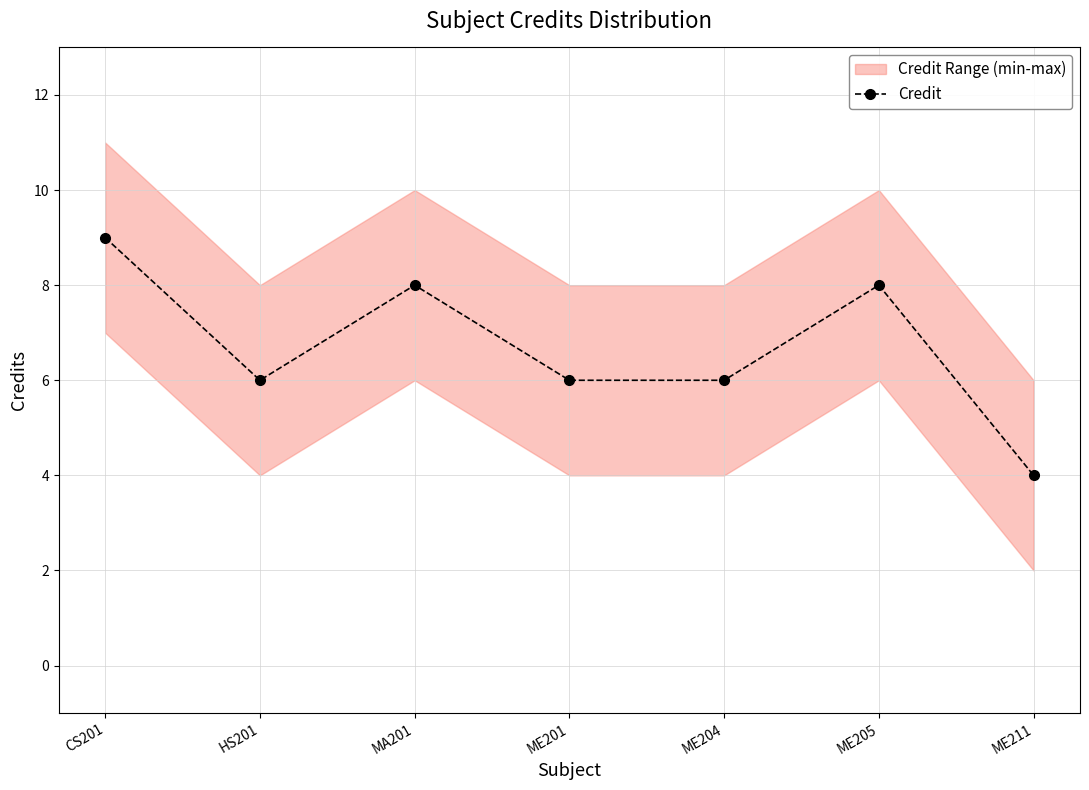

What is the change in value from CS201 to MA201?

-1